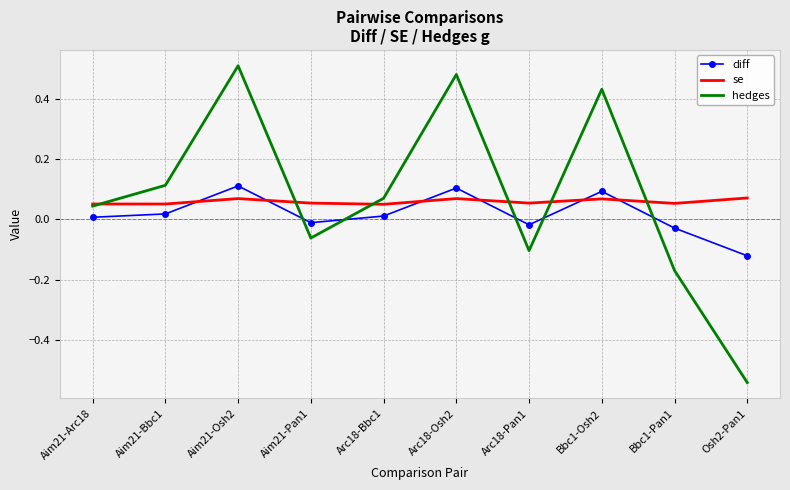

Which category has the lowest value across all series?

Osh2-Pan1